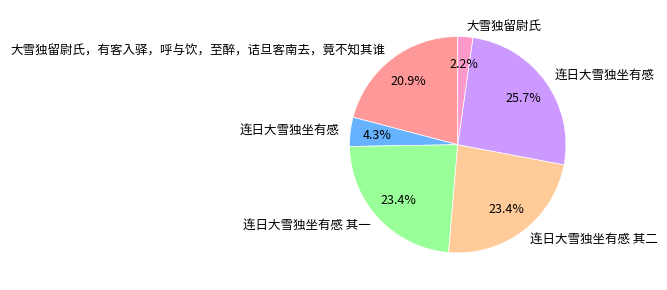

Is there a majority slice in this chart?

No